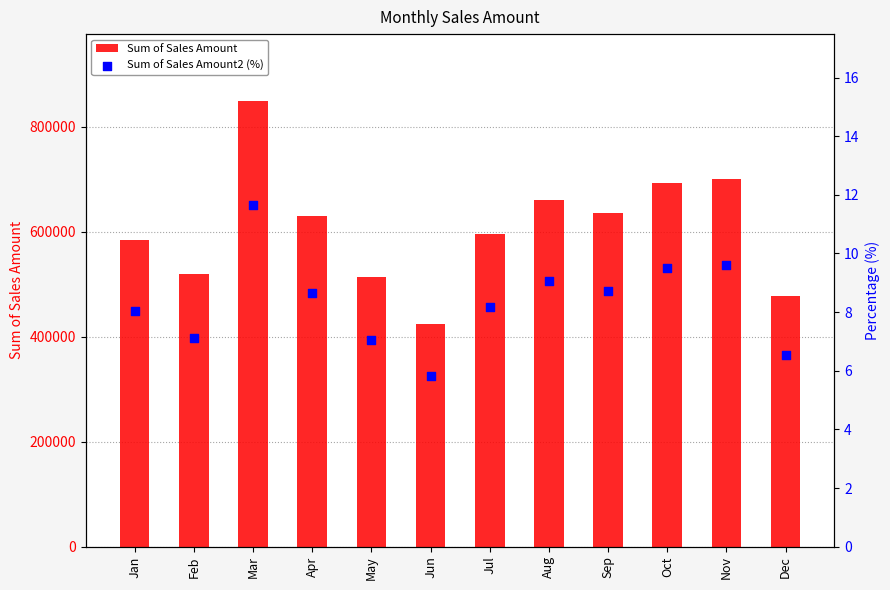

Which series has the widest spread of Y values?

Sum of Sales Amount